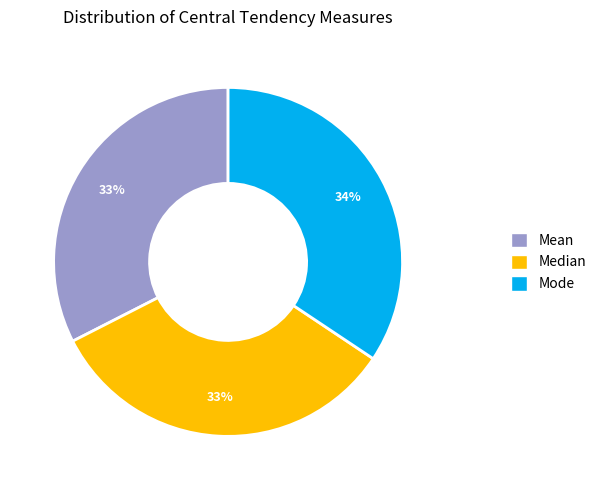

To the nearest percent, what is the average slice percentage?

33%